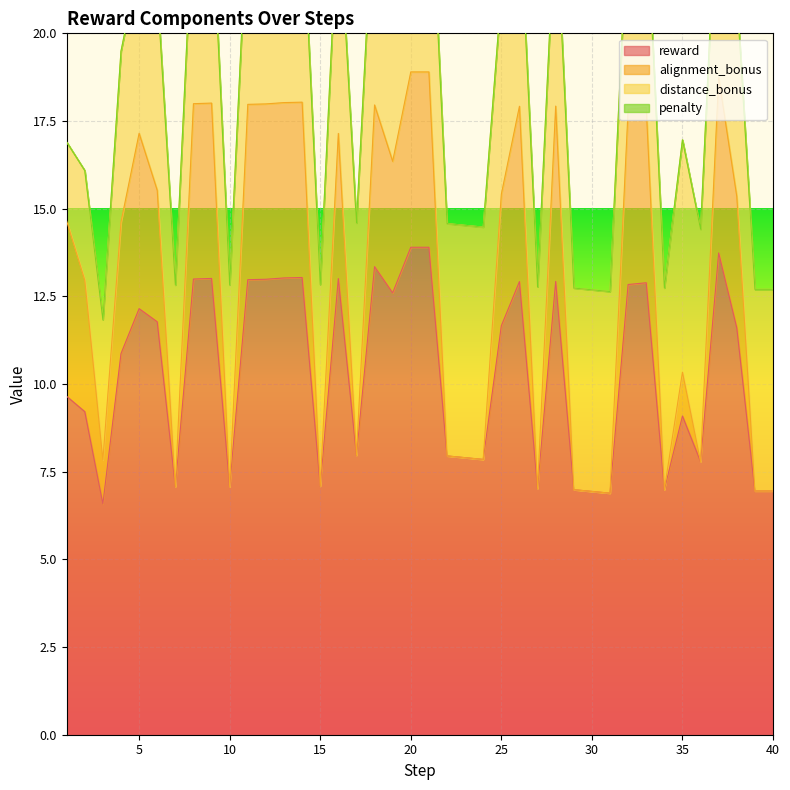

True or false: alignment_bonus has more than 1 points higher than both neighbors.

True